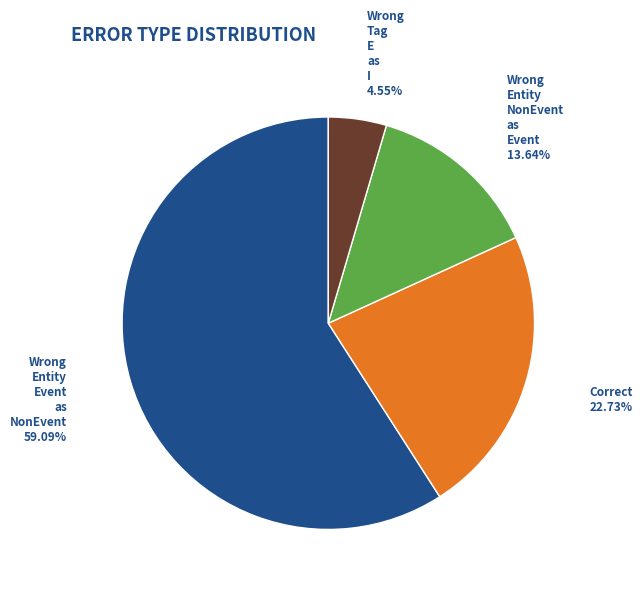

Is there any slice that represents more than half of the pie?

Yes